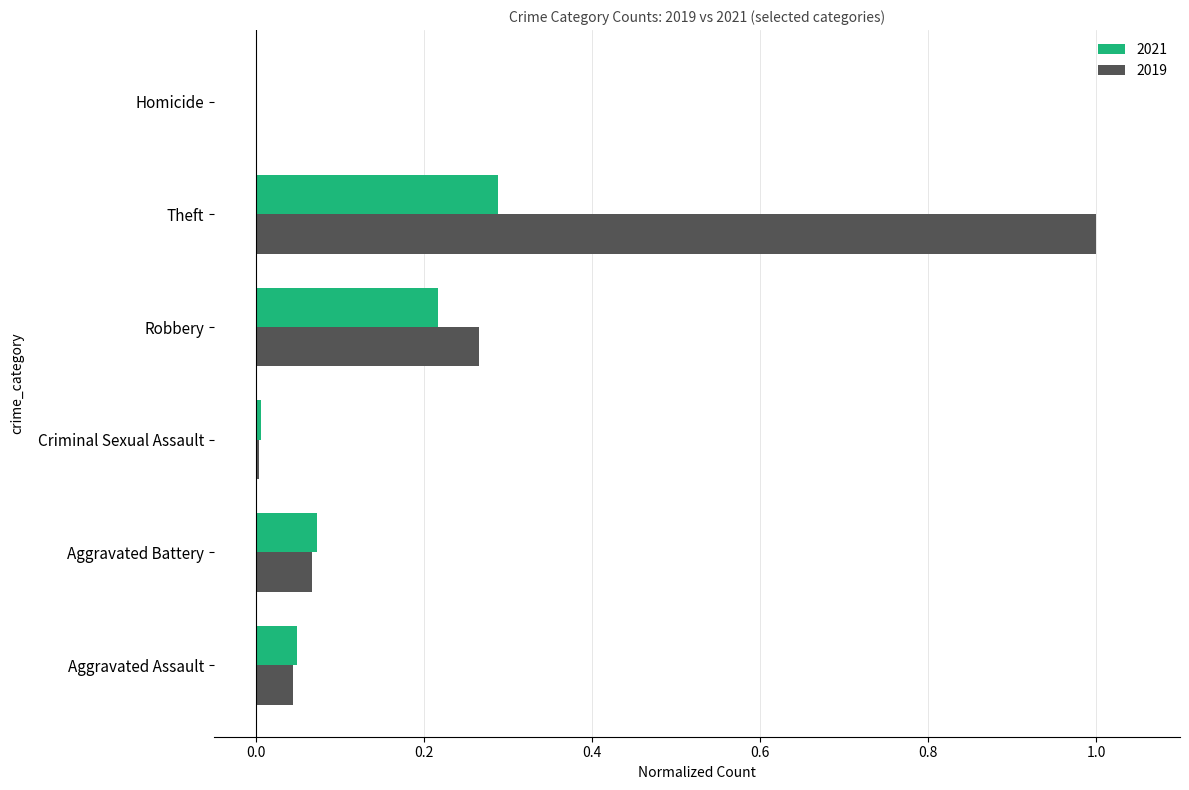

Between Robbery and Theft, which series saw the biggest shift?

2019